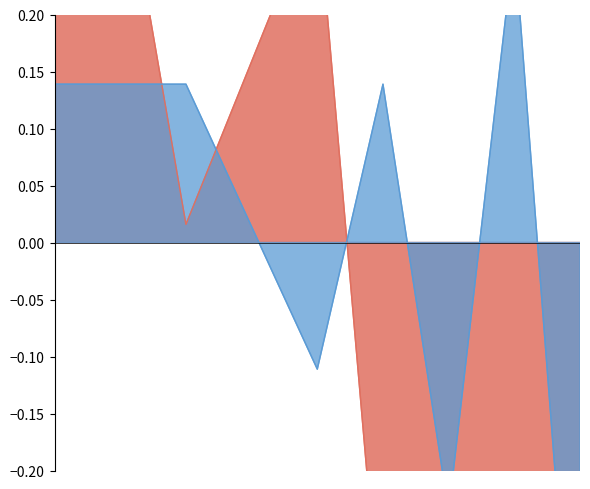

Reading right to left, extract all data points from this chart.

Robbery: -0.5	0.3	-0.2	0.1	-0.1	0.0	0.1	0.1	0.1
Theft: -0.5	-0.2	-0.3	-0.4	0.3	0.2	0.0	0.3	0.5